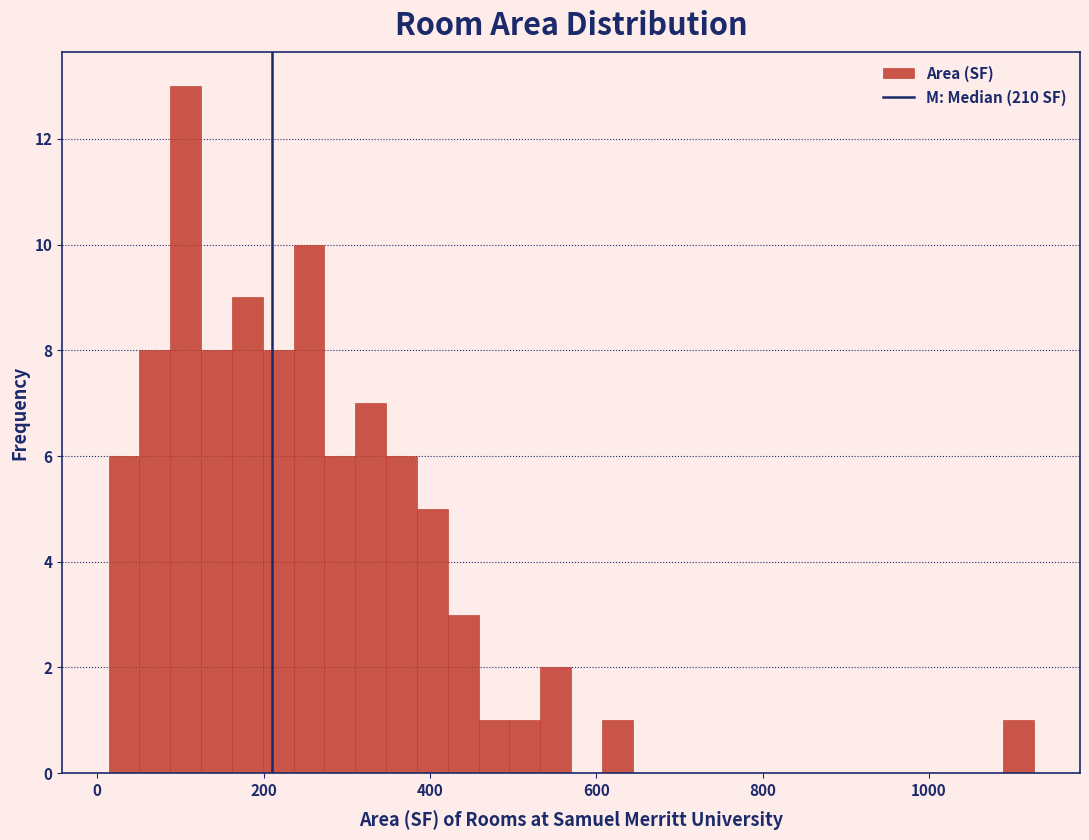

Around what value on the x-axis is the tallest bar? Give the approximate position of its centre, as read against the axis.

100